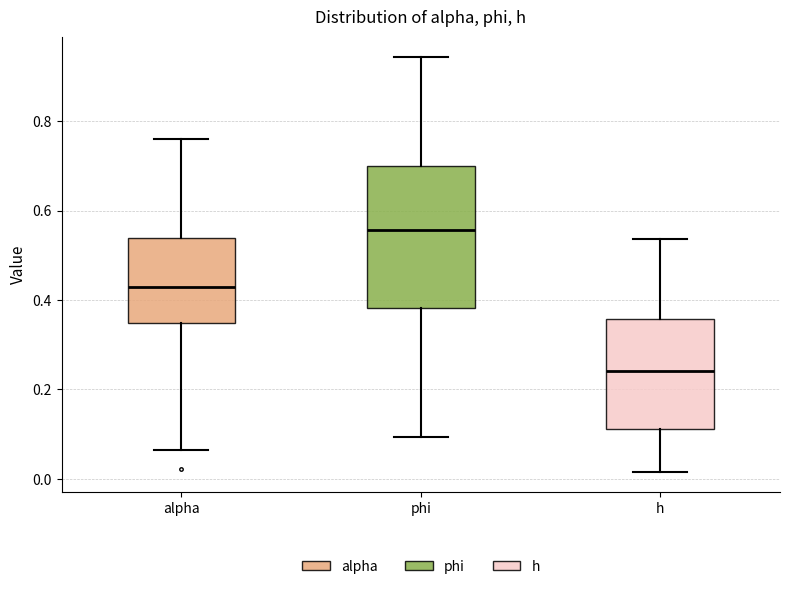

Where does the upper whisker of the box for phi end on the y-axis? The values are not printed on the chart, so give them approximately, as read against the axis.

0.94